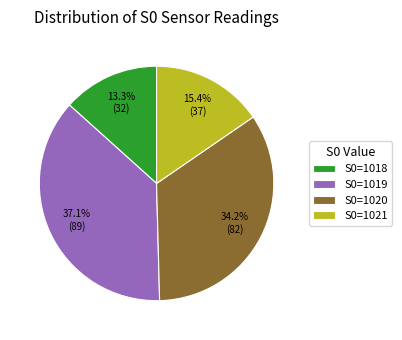

Which slice is the smallest?

S0=1018